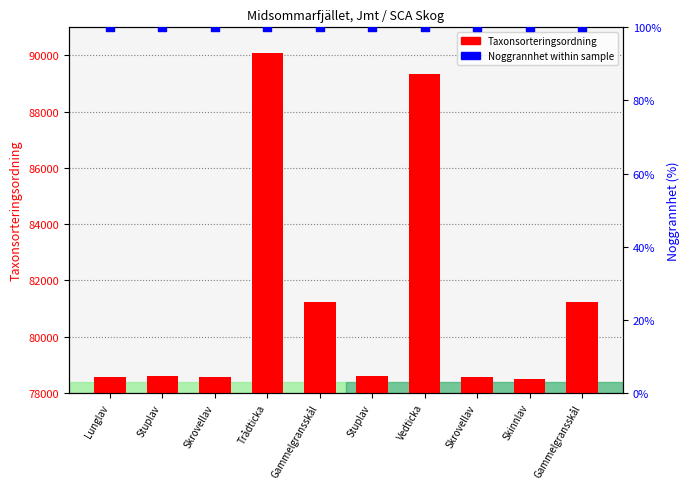

Which series has the largest Y range (max minus min)?

Taxonsorteringsordning